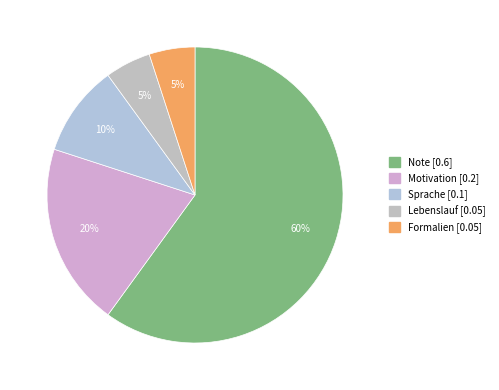

To the nearest percent, what is the difference between the largest and smallest slice percentages?

55%